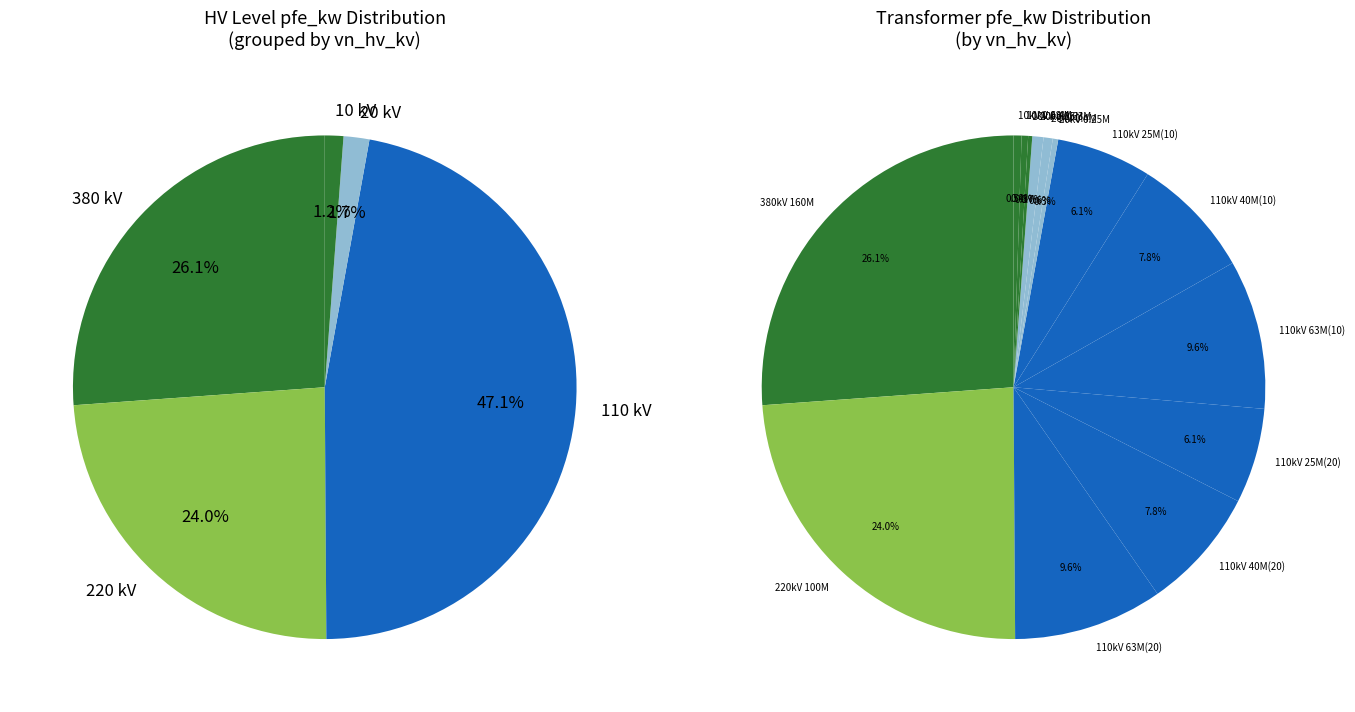

To the nearest percent, what percentage of the pie is 220?

24%